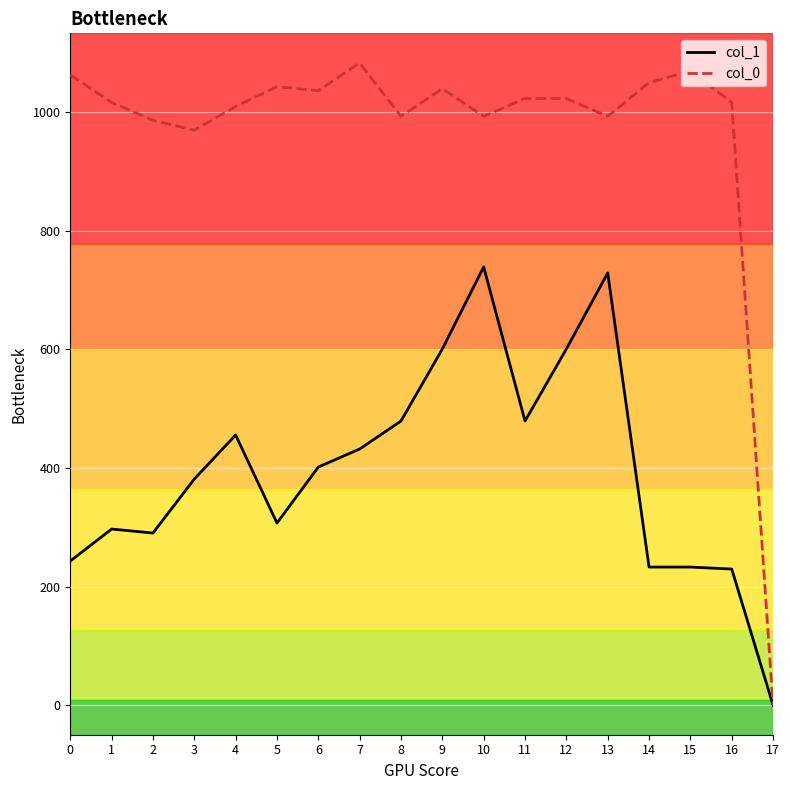

At which label does col_0 reach its minimum?

17